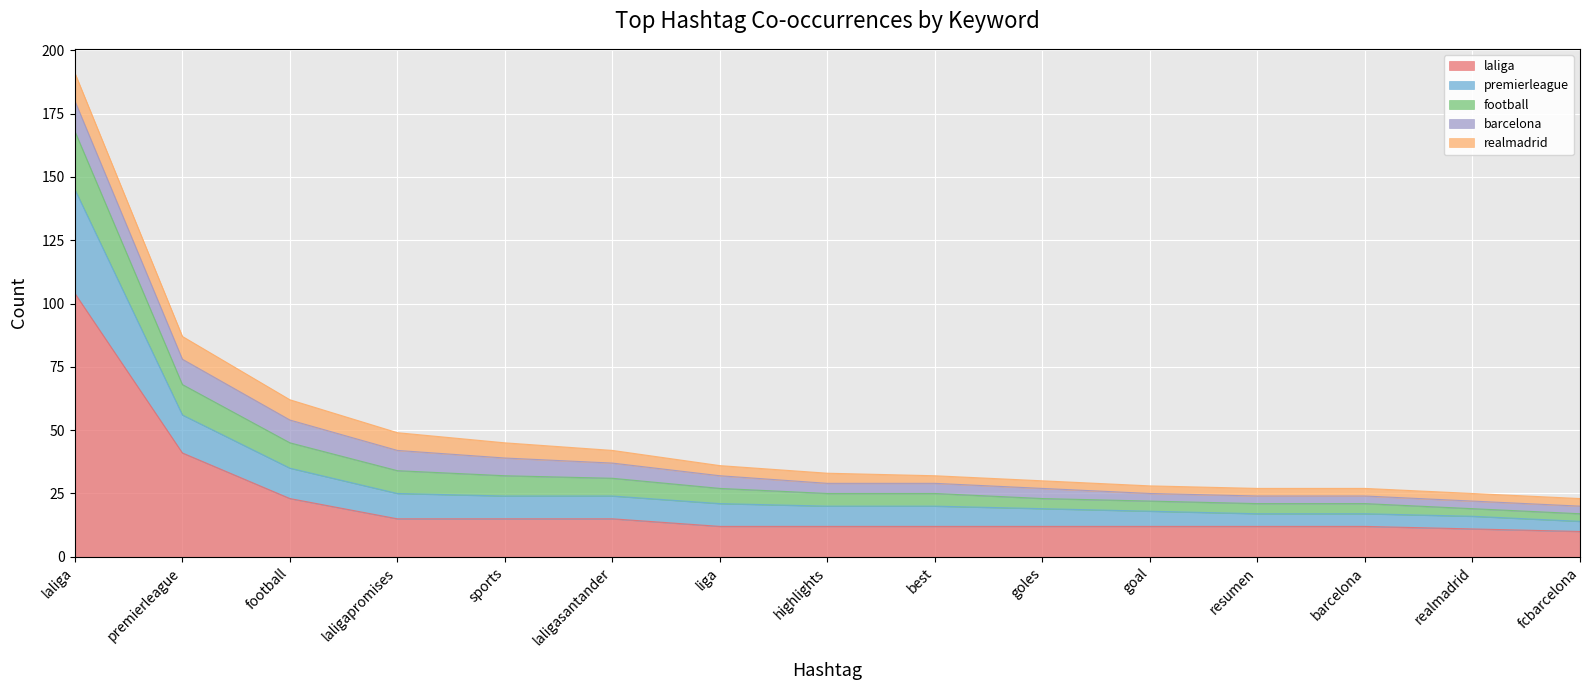

At which category is the sum across all series the highest?

laliga